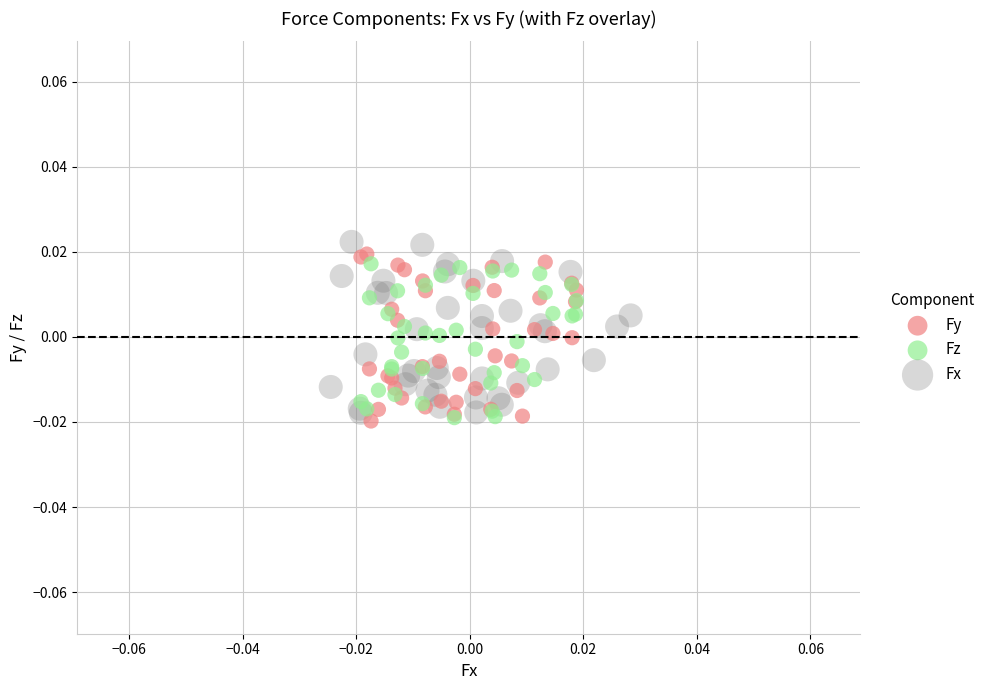

What are all the series names shown in the legend?

Fy, Fz, Fx